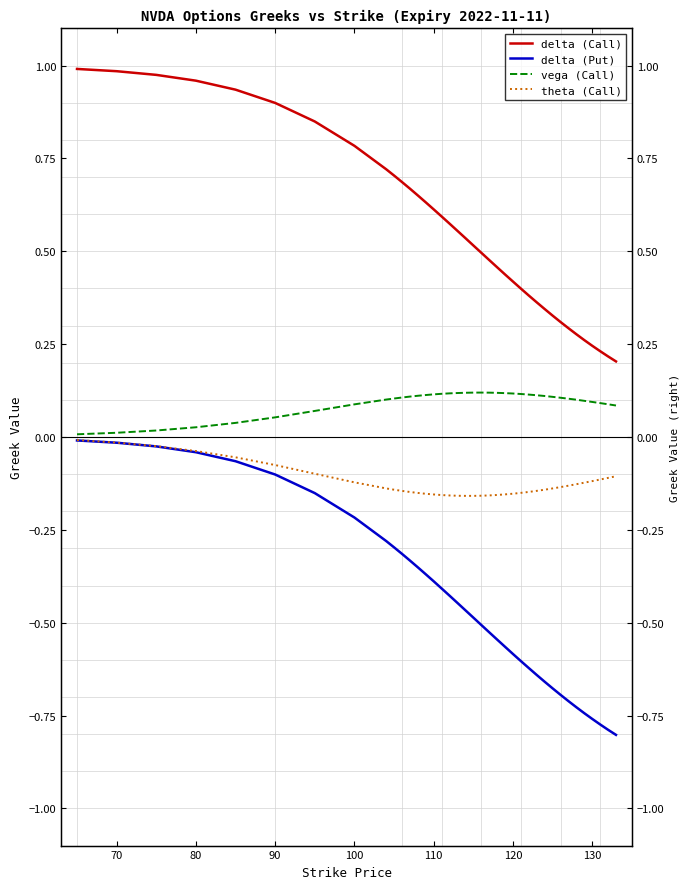

At how many categories does at least one series exceed 0?

38